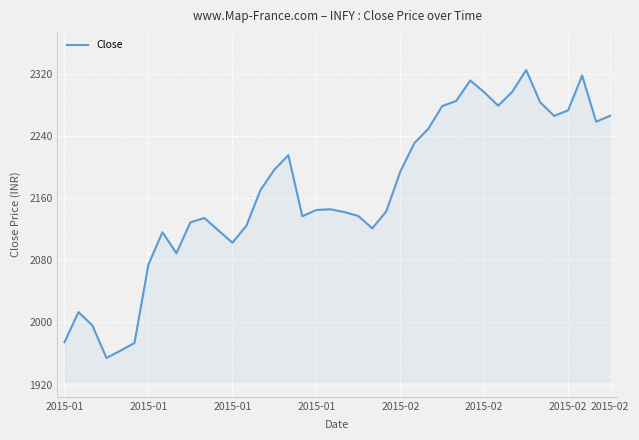

What is the difference between the maximum and minimum values?

370.5